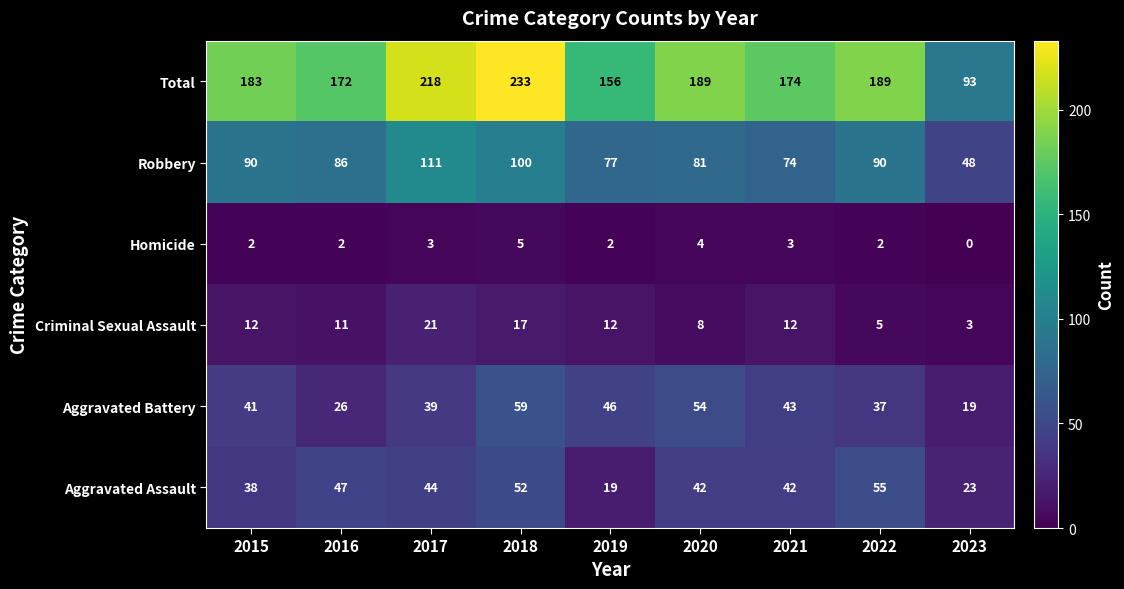

Is it true that Homicide equals 5 at 2021?

False